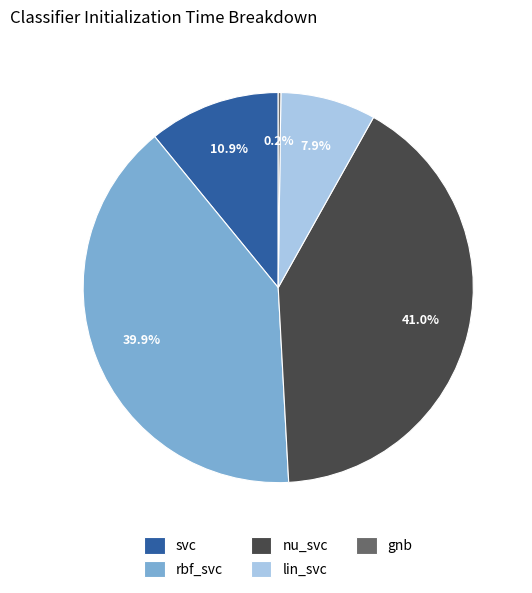

Does any single category account for the majority?

No